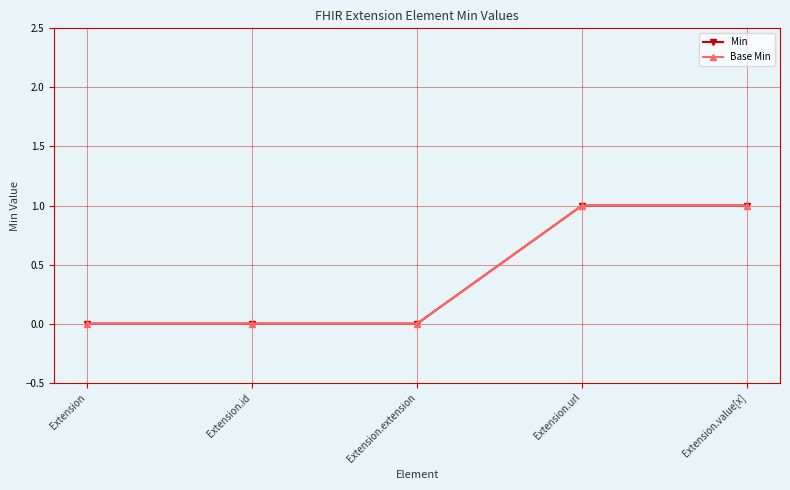

How many lines are shown in the chart?

2